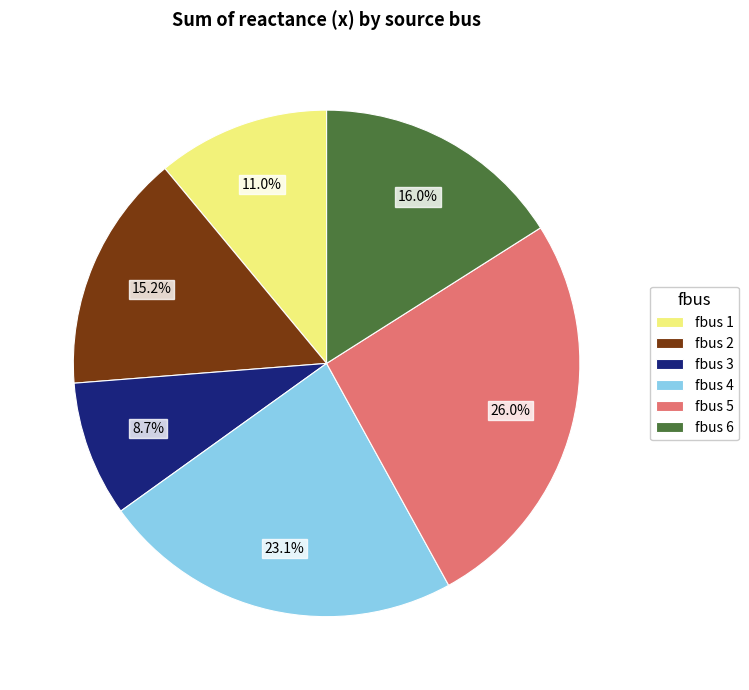

Count the number of slices in the pie.

6